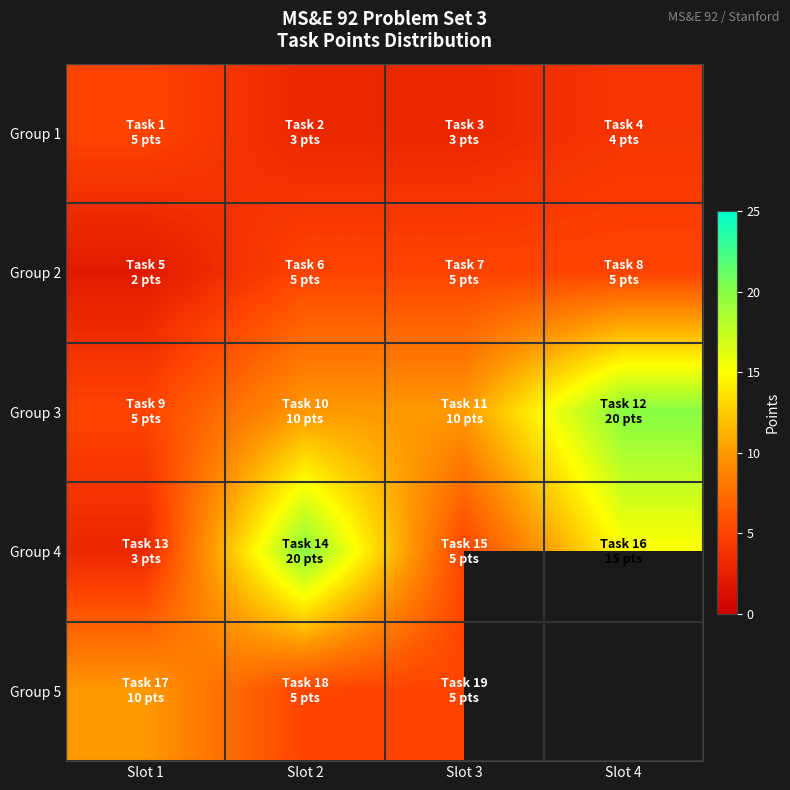

Which series has the largest total across all categories?

Group 3